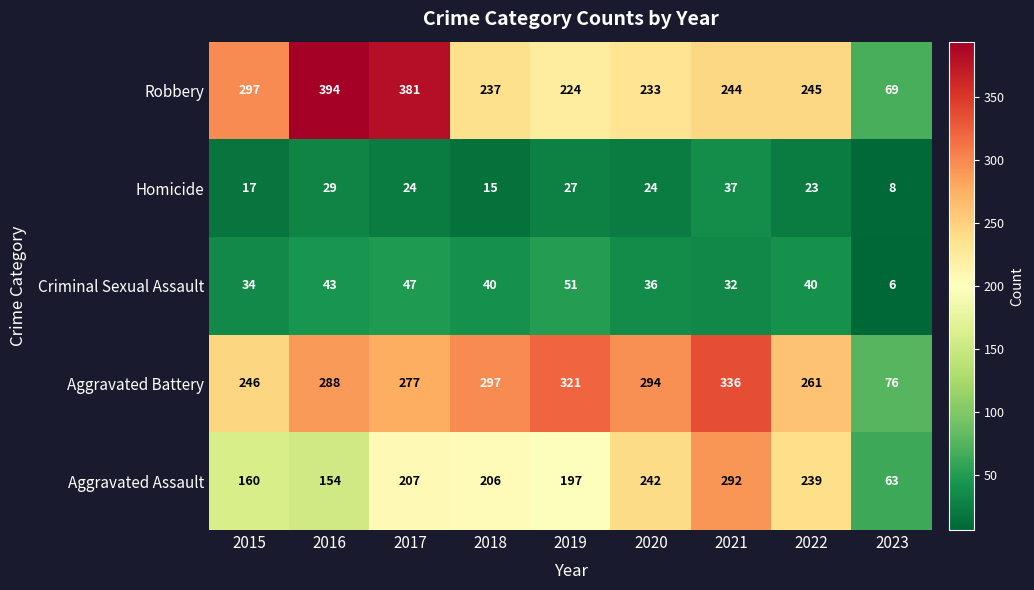

The value of Robbery at 2018 is 237. True or false?

True